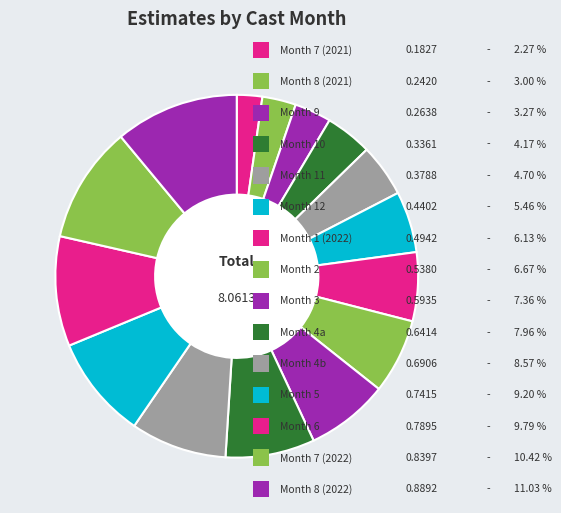

How many segments does this pie chart have?

15